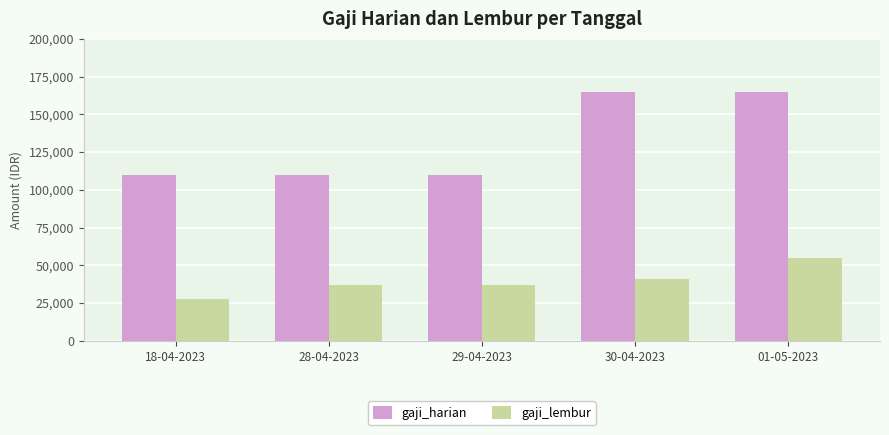

How many bars are there in each group?

2